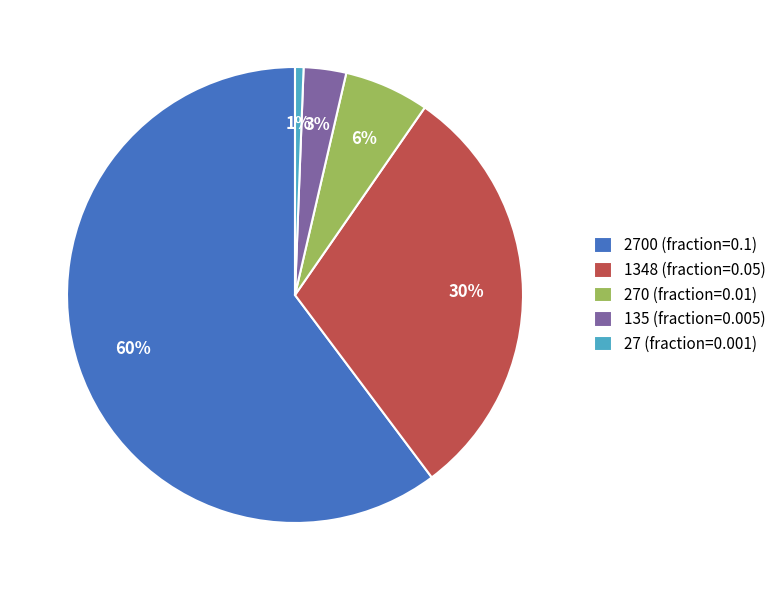

Rank the categories by value from lowest to highest.

27 (fraction=0.001), 135 (fraction=0.005), 270 (fraction=0.01), 1348 (fraction=0.05), 2700 (fraction=0.1)